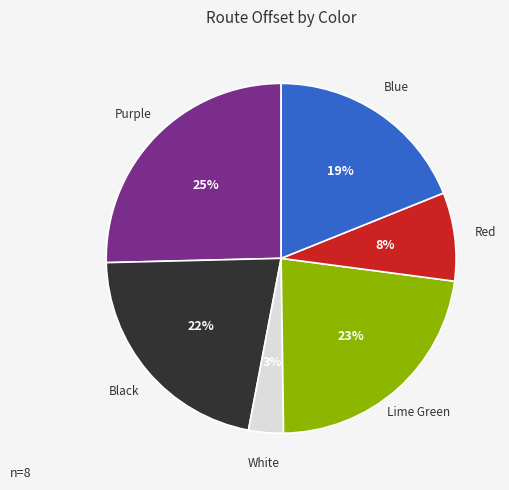

To the nearest percent, what is the difference between the largest and smallest slice percentages?

22%